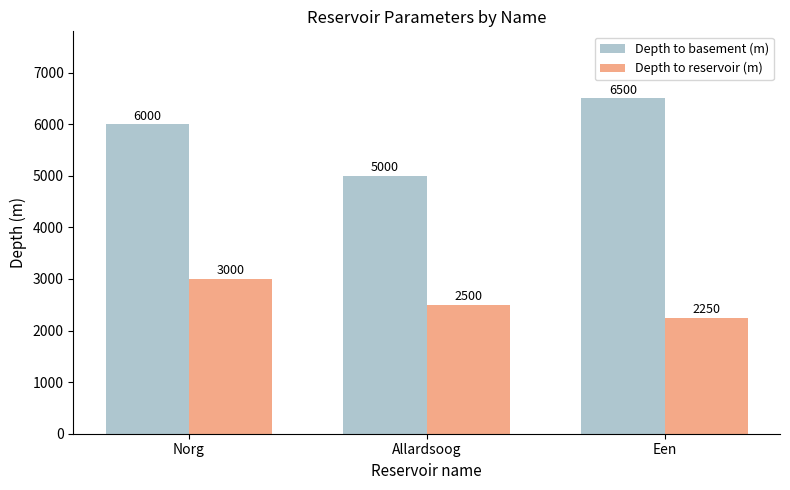

What is the sum of all Depth to reservoir (m) values?

7750